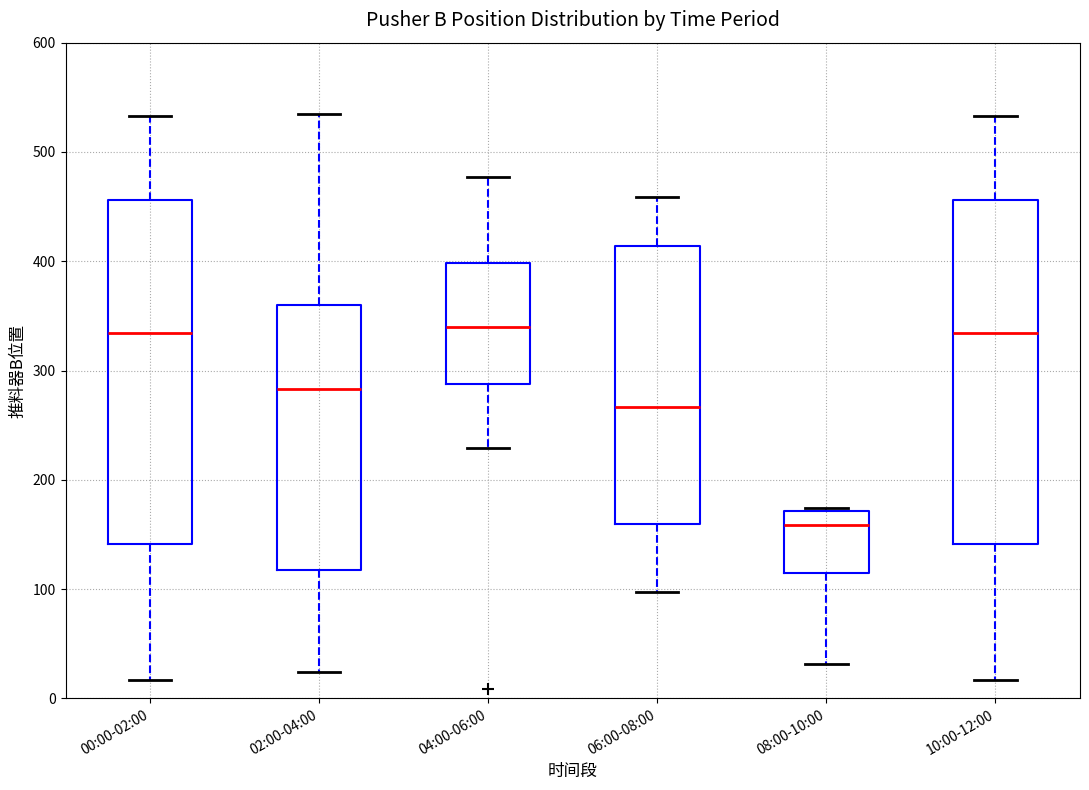

Which box's median line is the lowest?

08:00-10:00